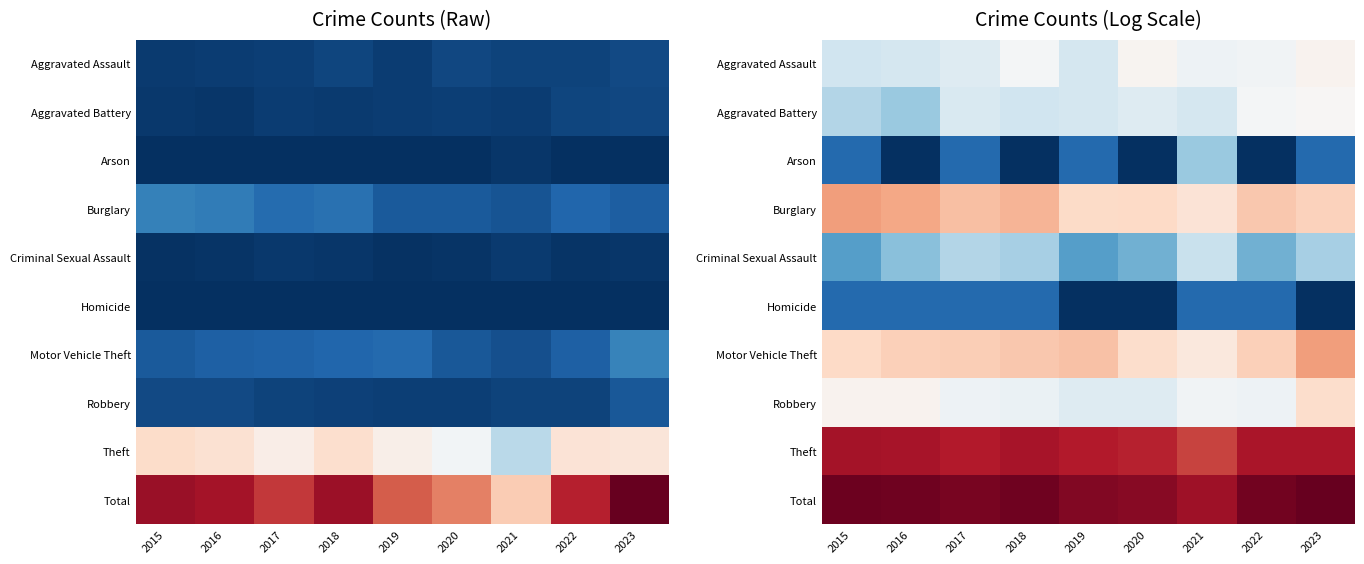

True or false: Aggravated Assault has a value of 3.2 at 2023.

True